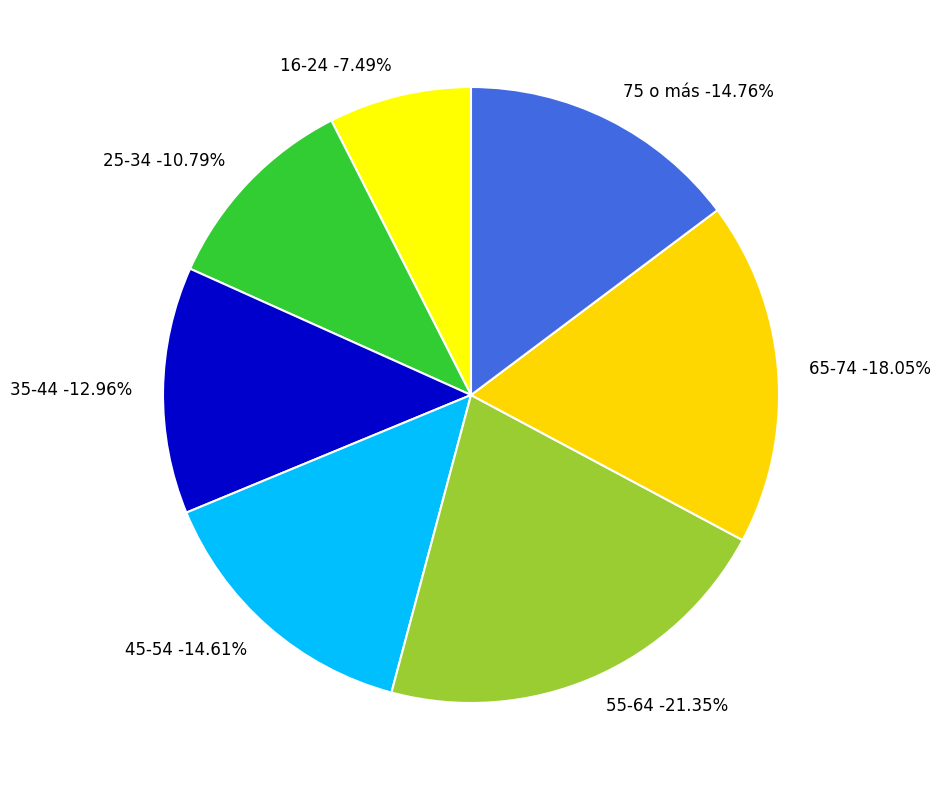

Rank the categories by value from lowest to highest.

16-24, 25-34, 35-44, 45-54, 75 o más, 65-74, 55-64